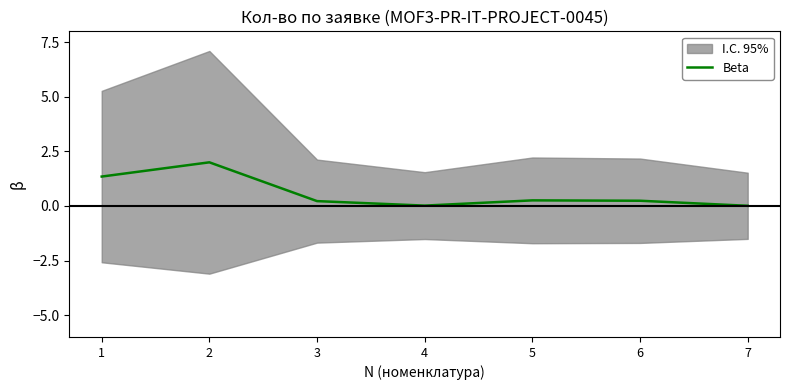

Is it true that the value at 4 is 0.0?

True